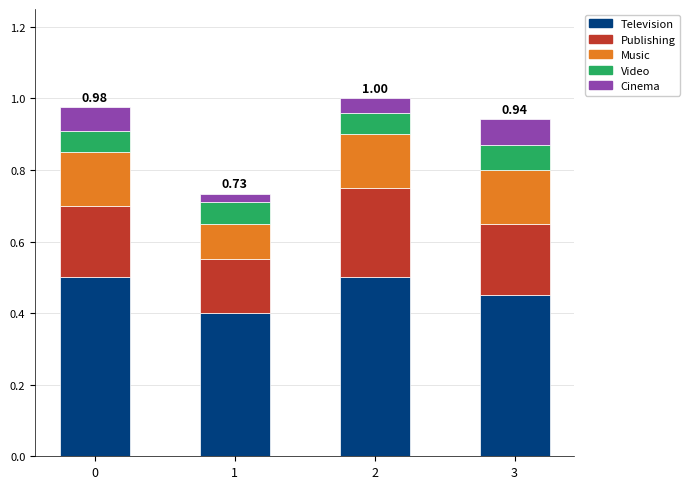

What is the total value across all series at 0?

1.0